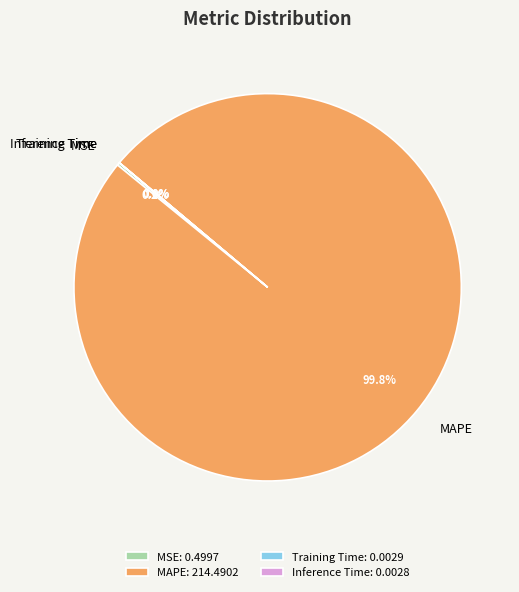

What portion of the pie excludes MAPE?

0.2%